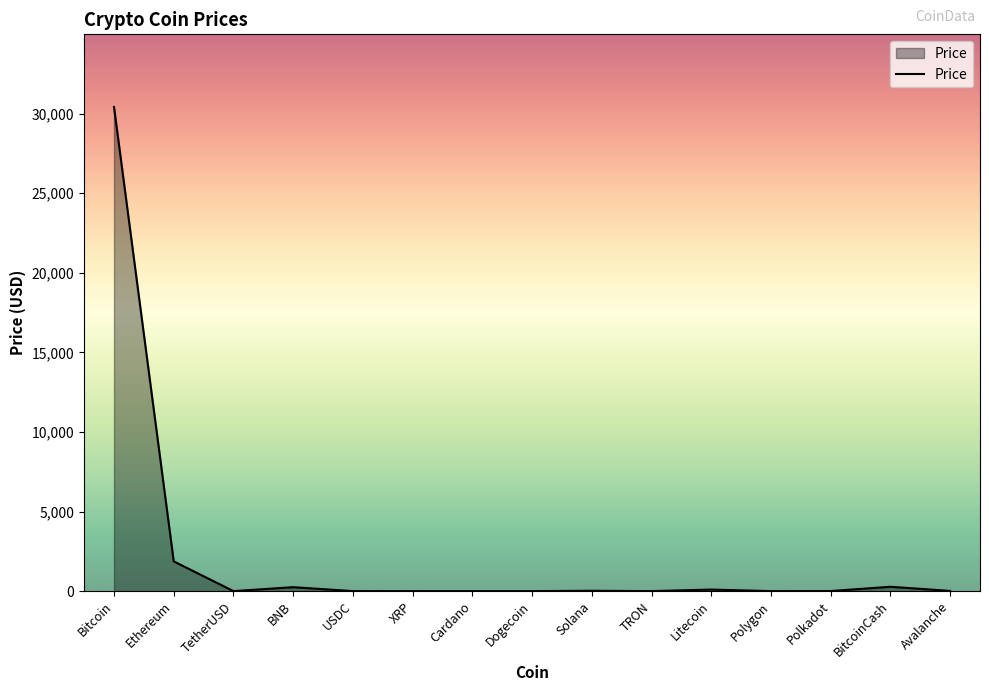

How many lines are shown in the chart?

1